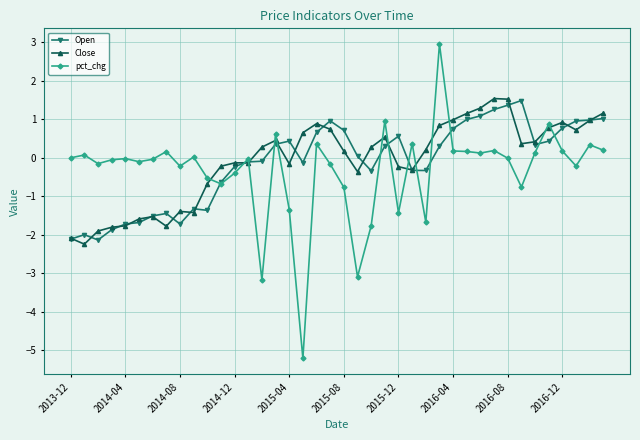

How many values in Open are below zero?

19